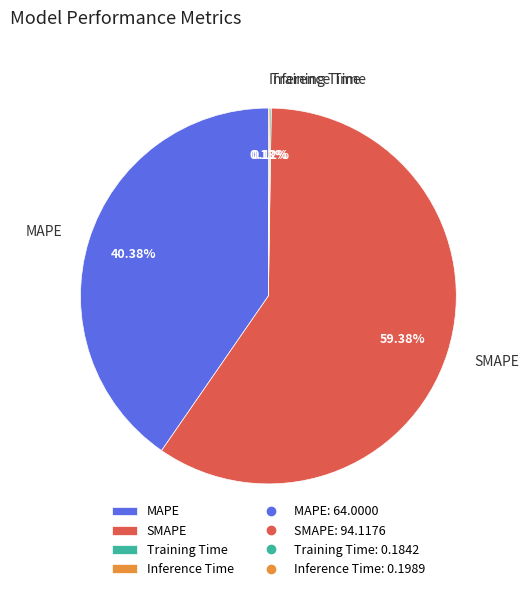

Which slice is the largest?

SMAPE